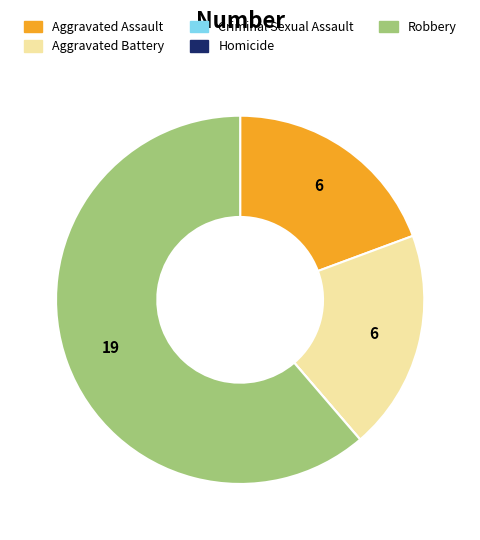

Does any single category account for the majority?

Yes